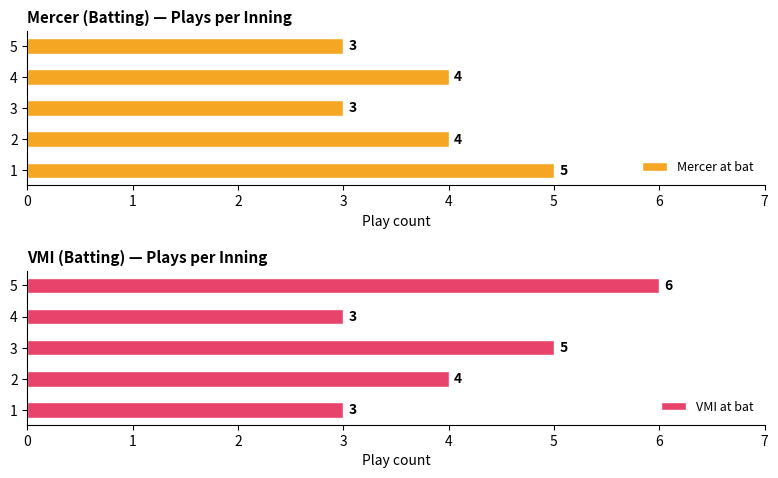

What are all the series names shown in the legend?

Mercer at bat, VMI at bat